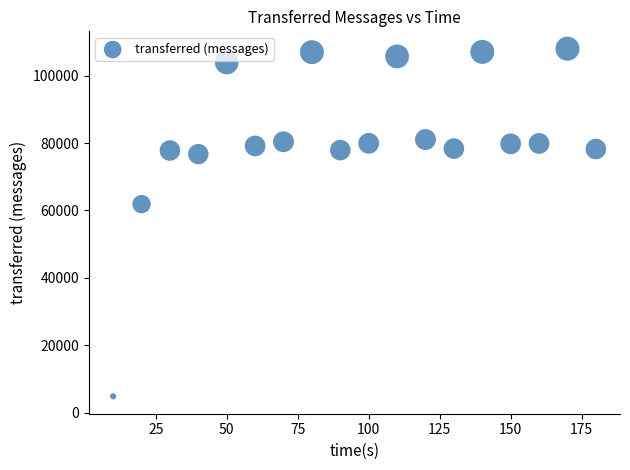

What is the range of Y values (max minus min)?

103200